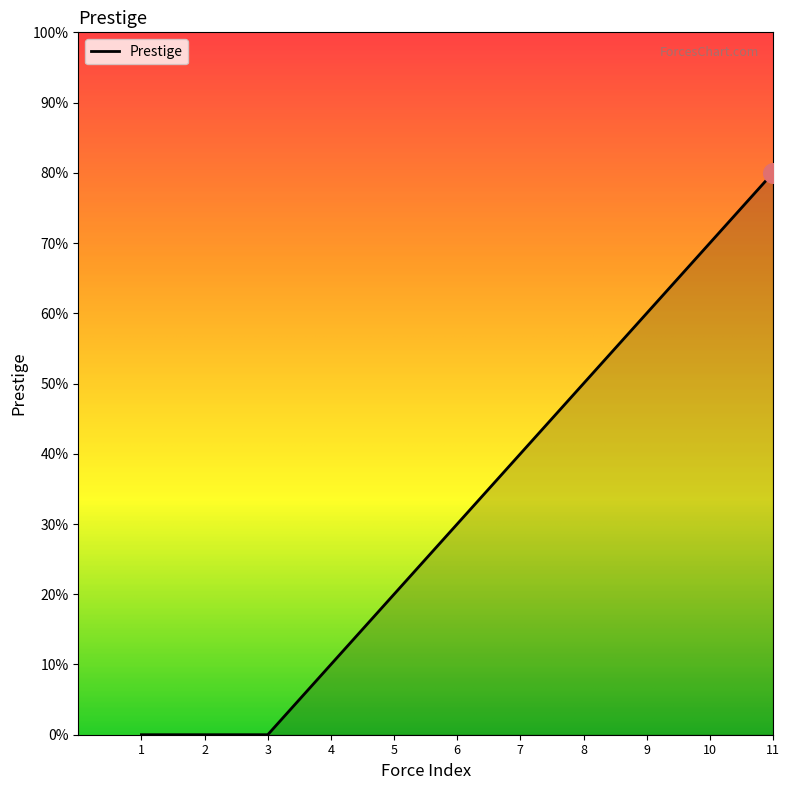

What is the change in value from 6 to 11?

+50